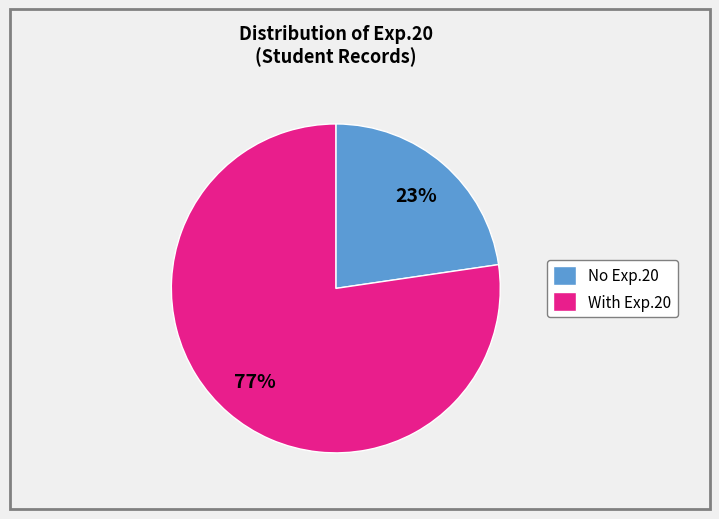

Is there a majority slice in this chart?

Yes